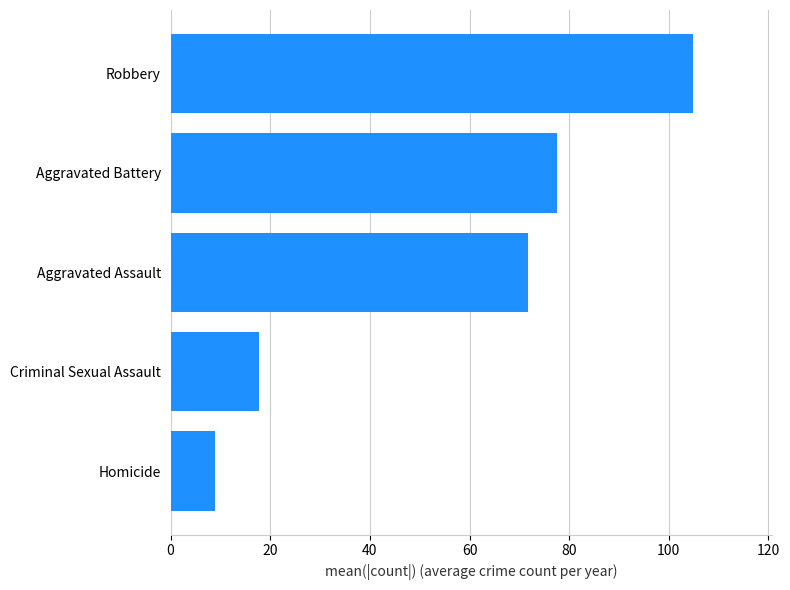

List the labels in order of value, smallest first.

Homicide, Criminal Sexual Assault, Aggravated Assault, Aggravated Battery, Robbery